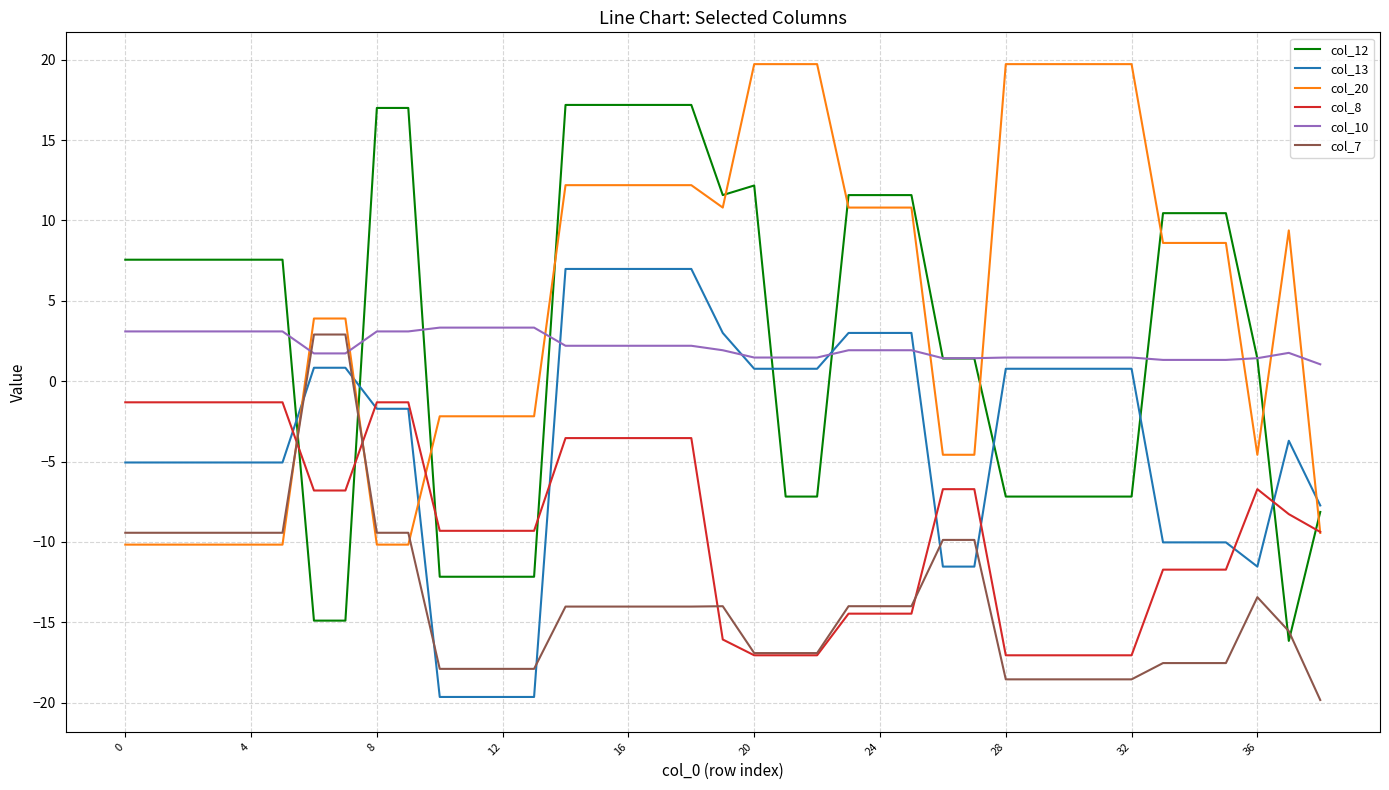

Which series has the largest total across all categories?

col_20